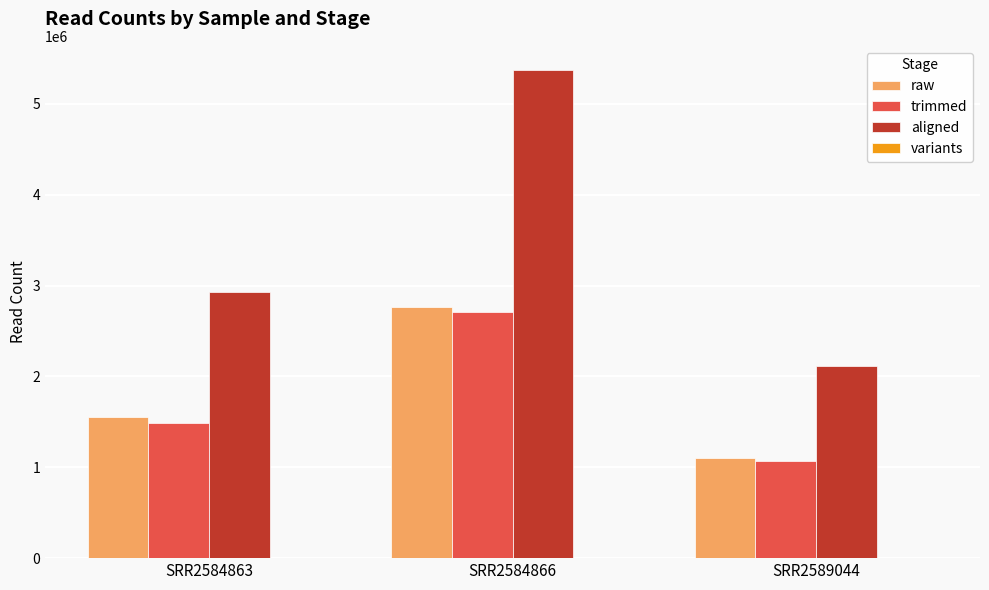

Which series has the largest total across all categories?

aligned